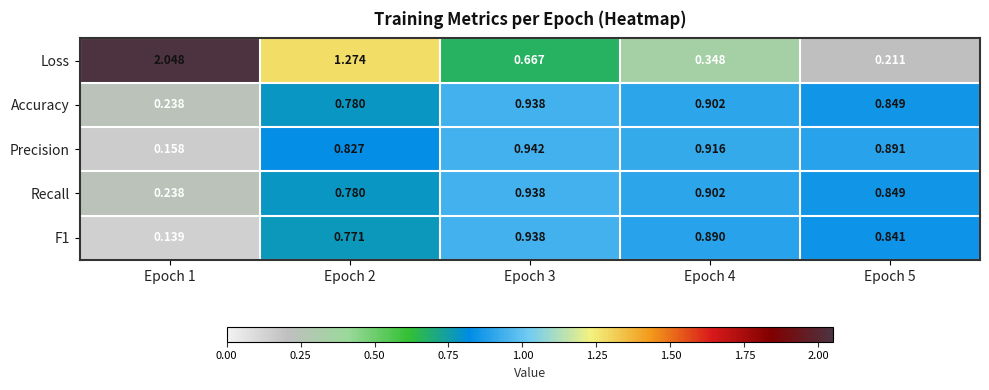

Between Epoch 4 and Epoch 5, which series saw the biggest shift?

Loss